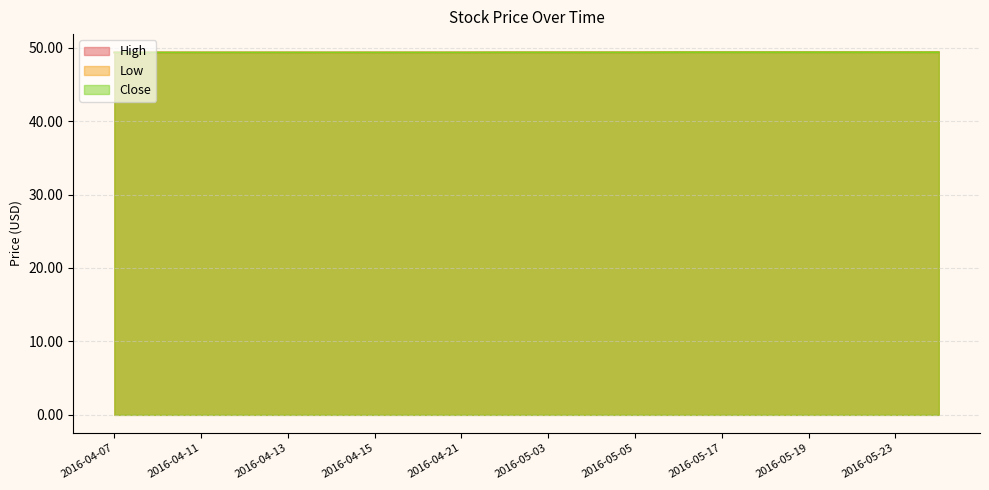

In Close, how many points are lower than both neighbors (excluding endpoints)?

1